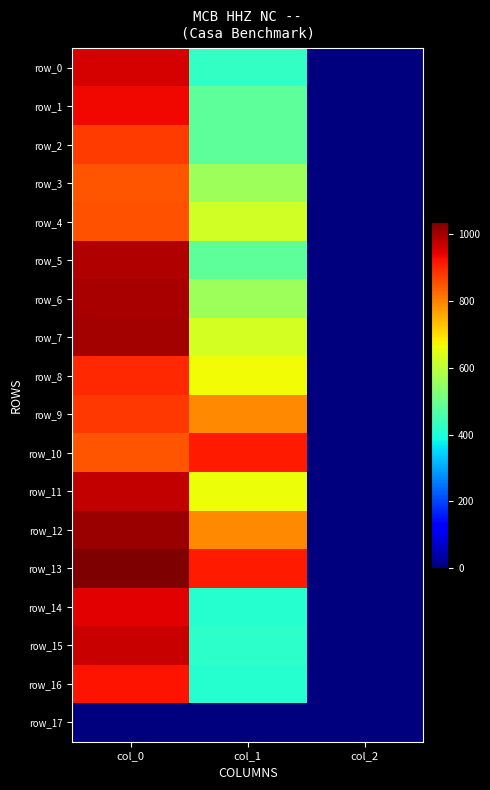

How many data points in row_7 are above 631?

2